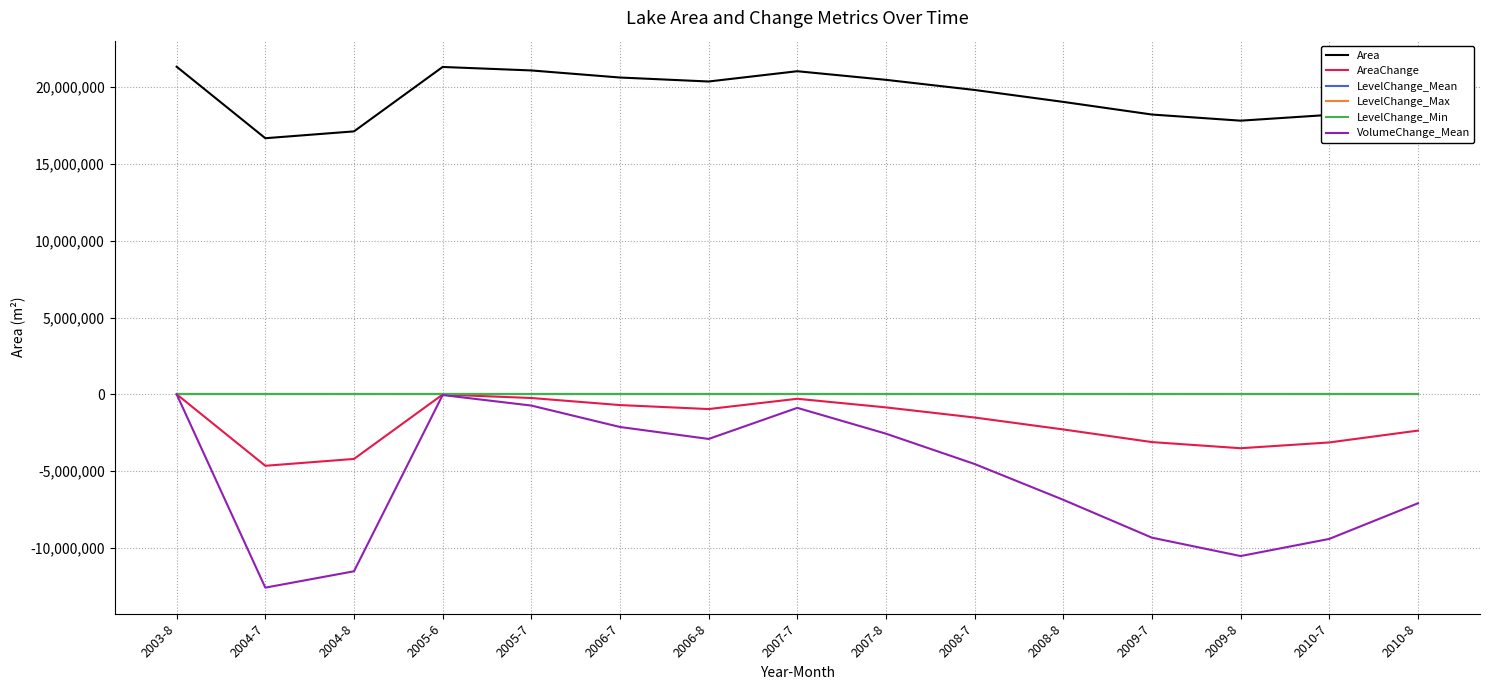

What is the greatest value displayed?

21335400.0